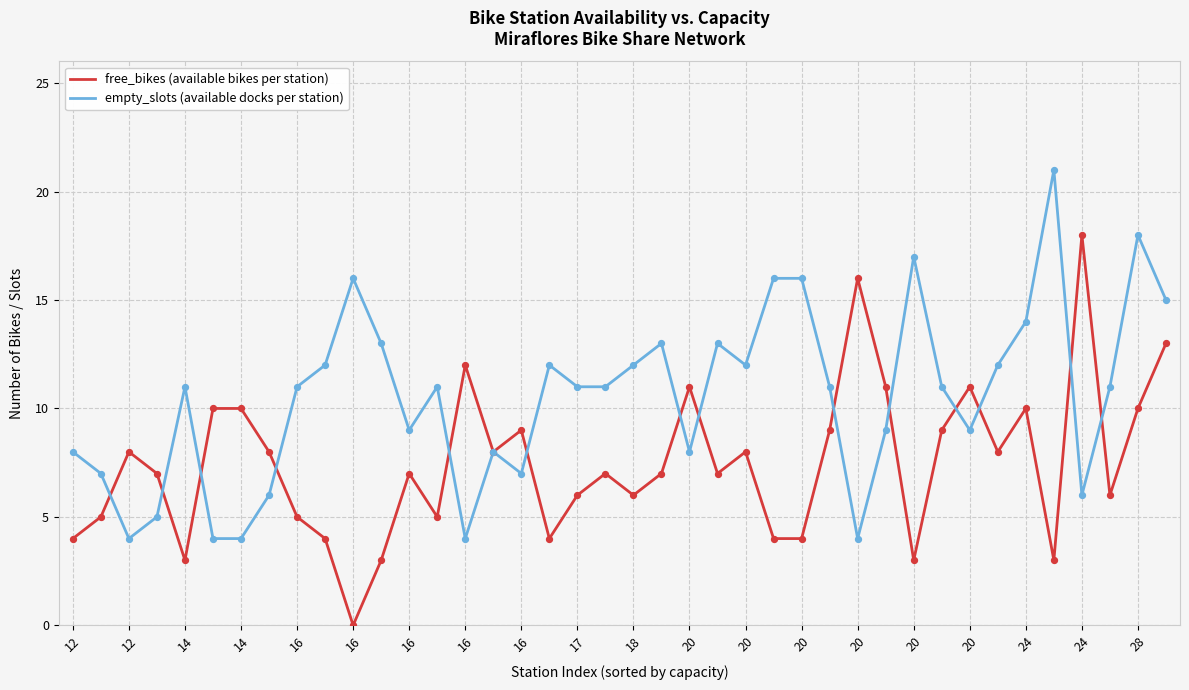

What is the greatest value displayed?

21